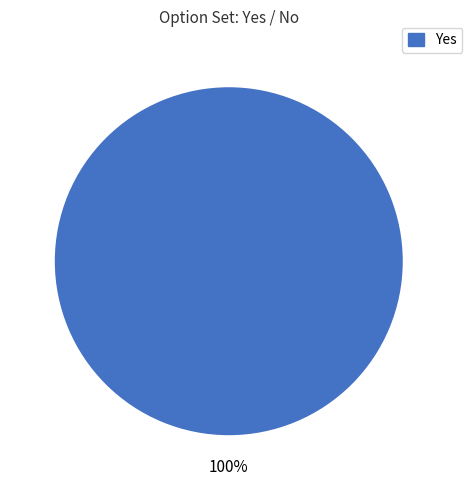

Is there a majority slice in this chart?

Yes